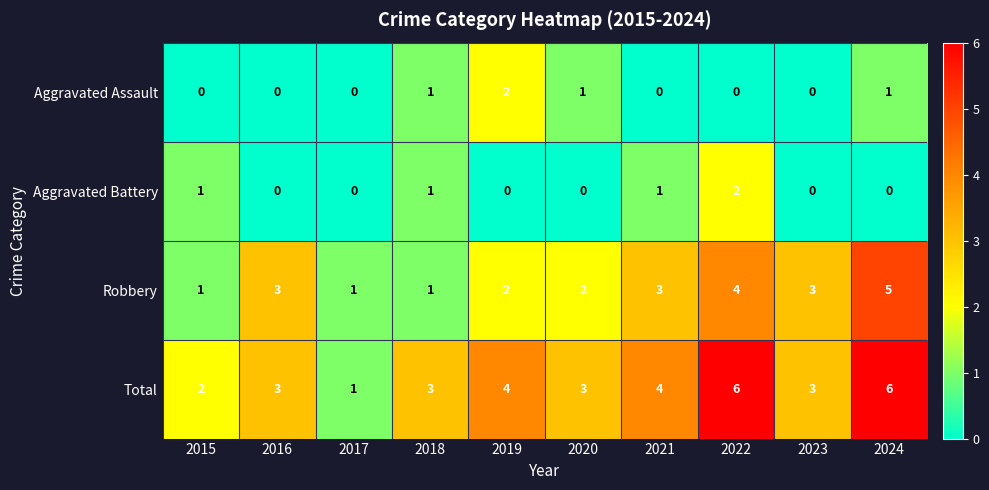

The value of Total at 2017 is 1. True or false?

True